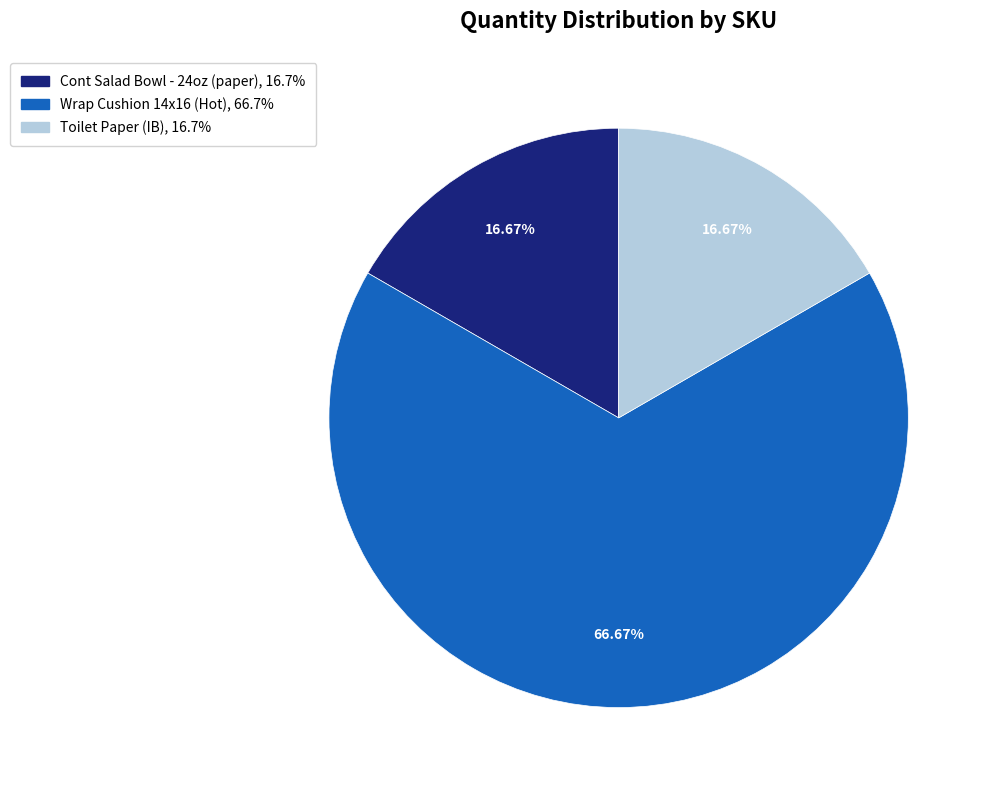

Does any single category account for the majority?

Yes